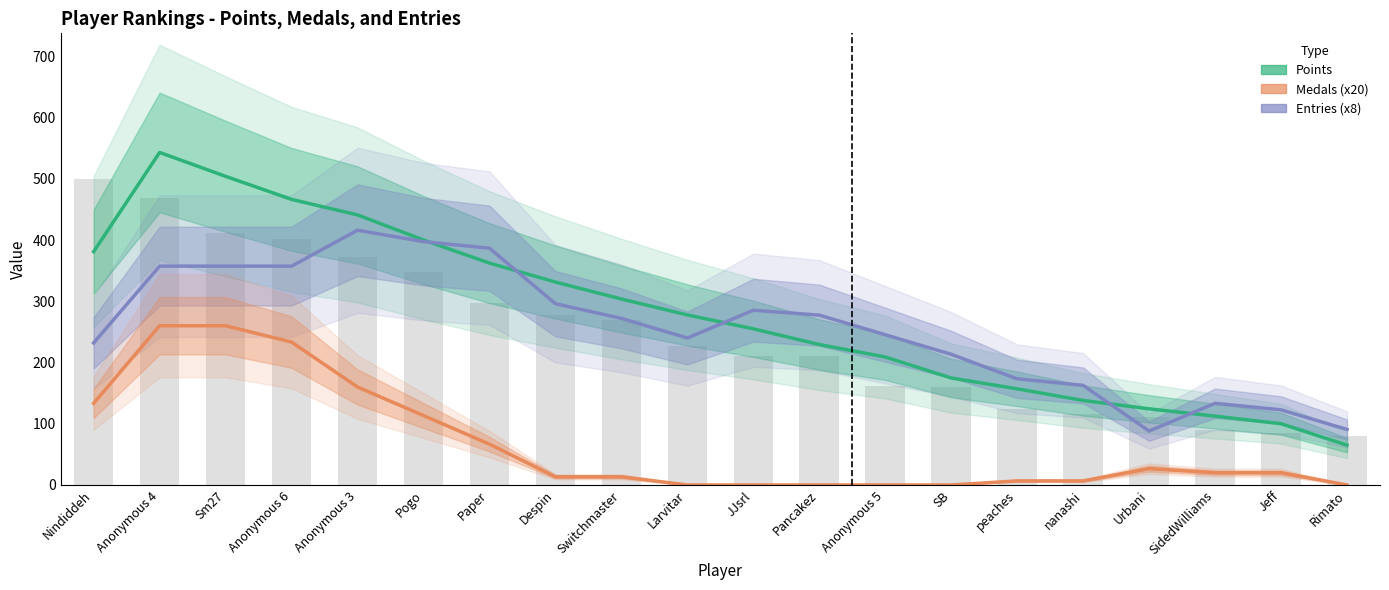

The value of Entries (x8) at Anonymous 4 is 491.5. True or false?

False